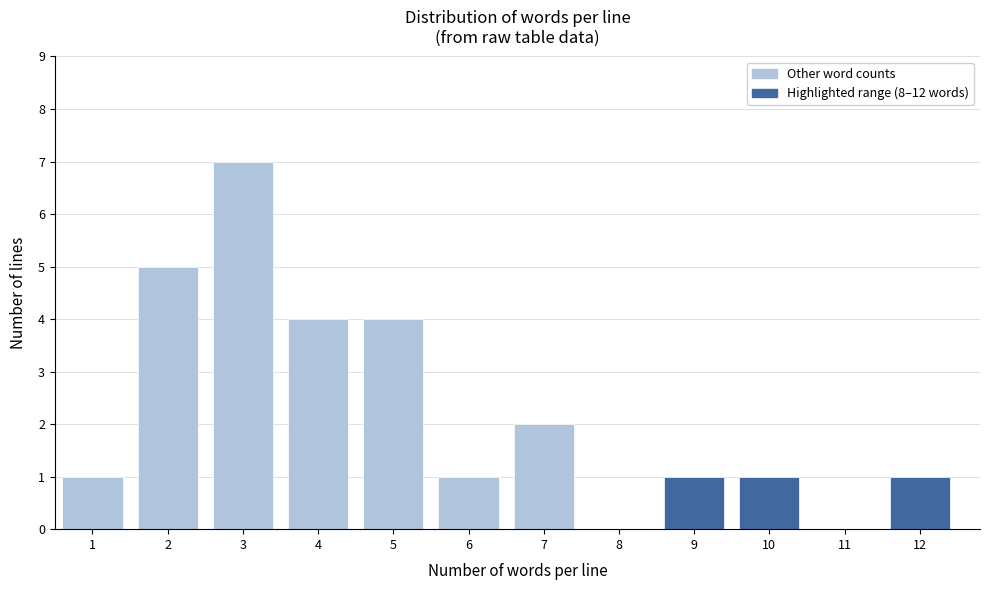

Reading left to right, list all the values displayed in this chart.

1=1	2=5	3=7	4=4	5=4	6=1	7=2	8=0	9=1	10=1	11=0	12=1